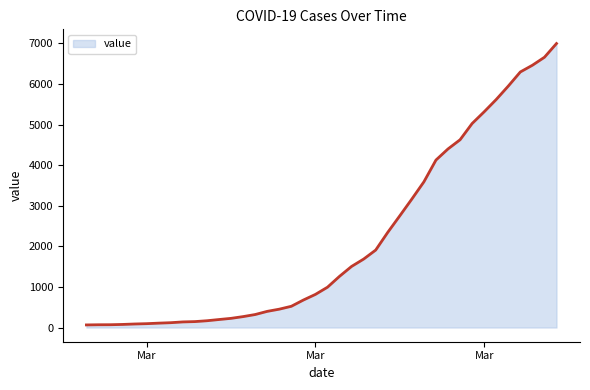

What is the maximum value shown in the chart?

6995